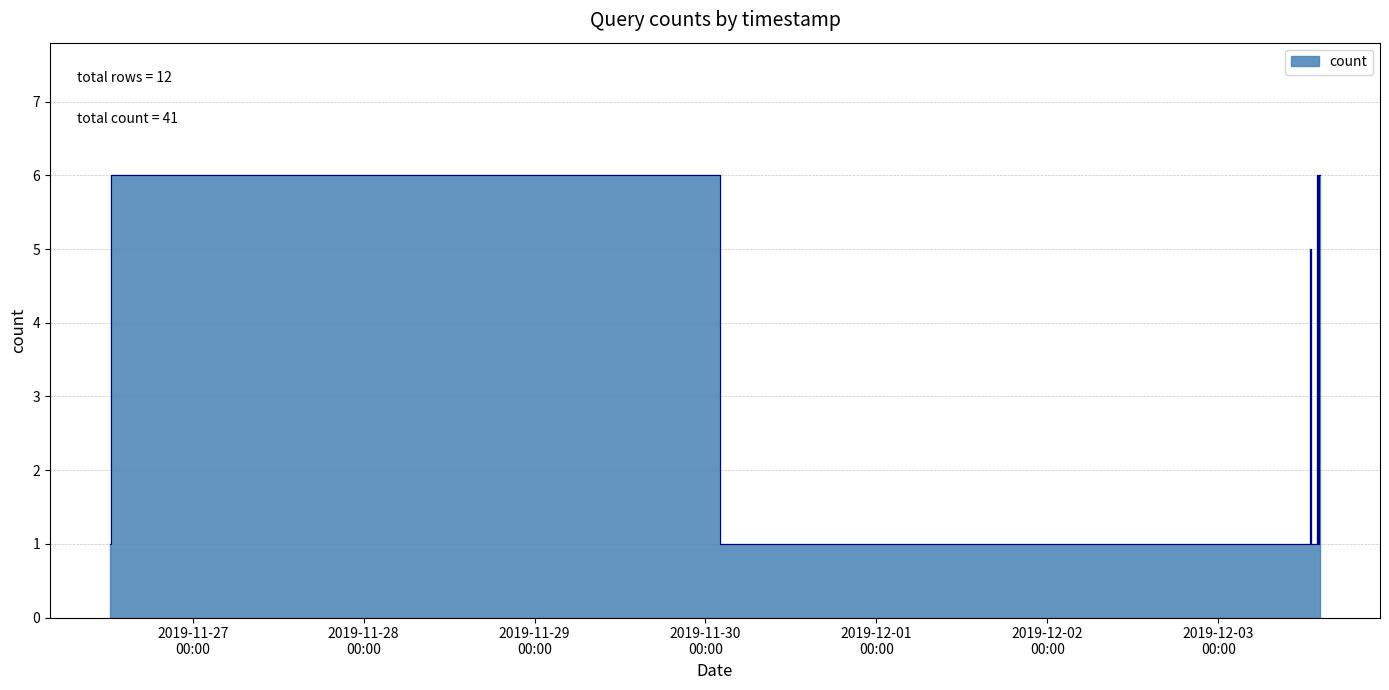

What is the label of the 12th point from the right?

2019-11-26 12:27:00